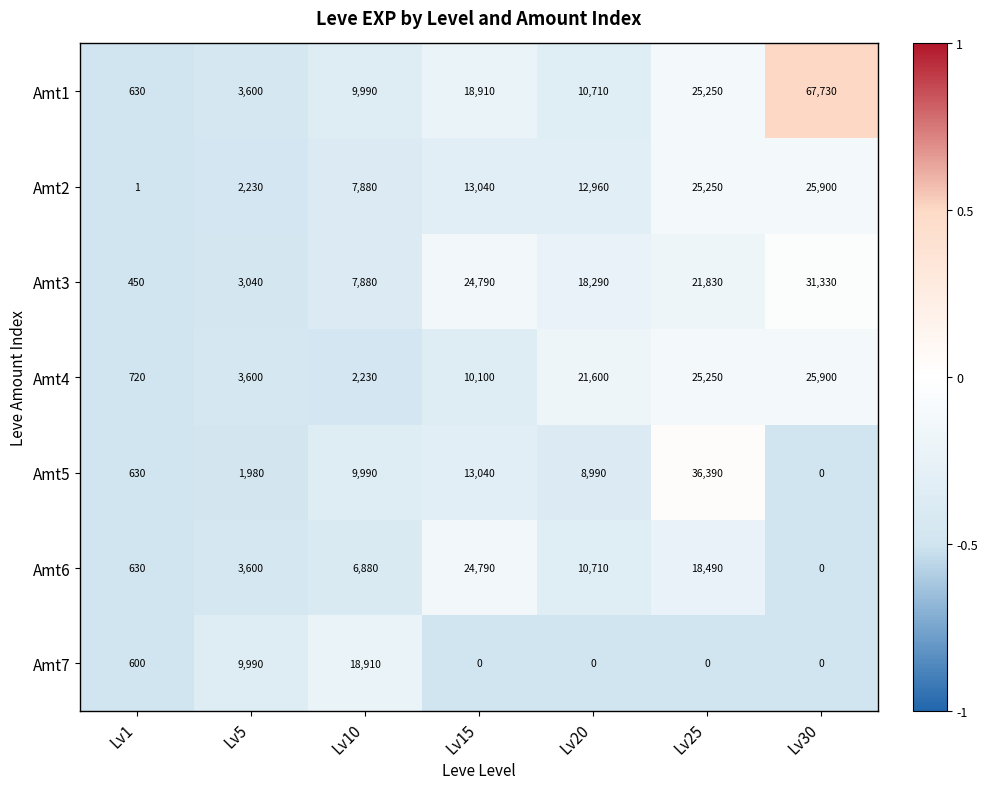

Count the number of data series in this chart.

7